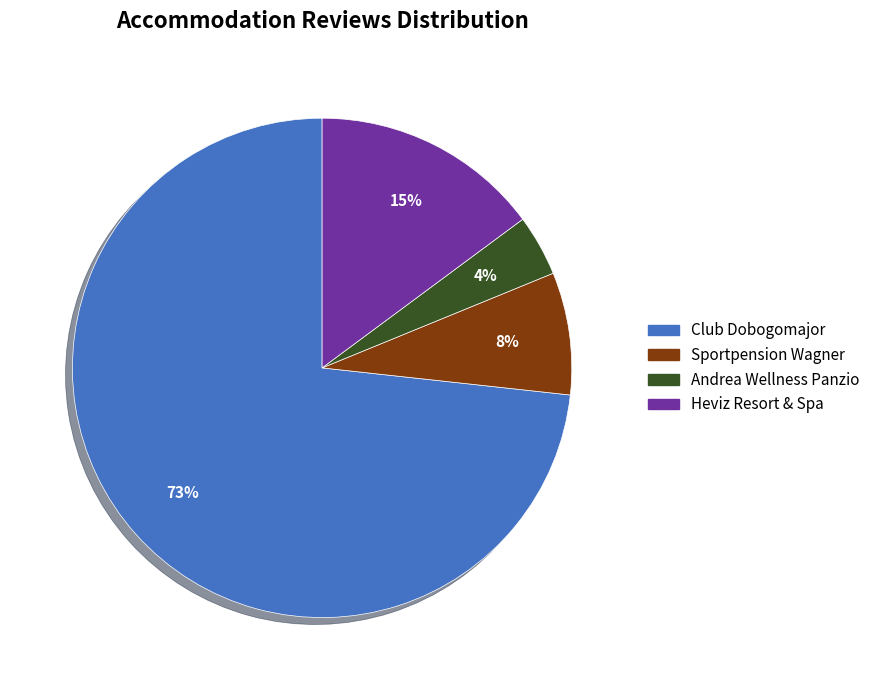

Which slice is the largest?

Club Dobogomajor